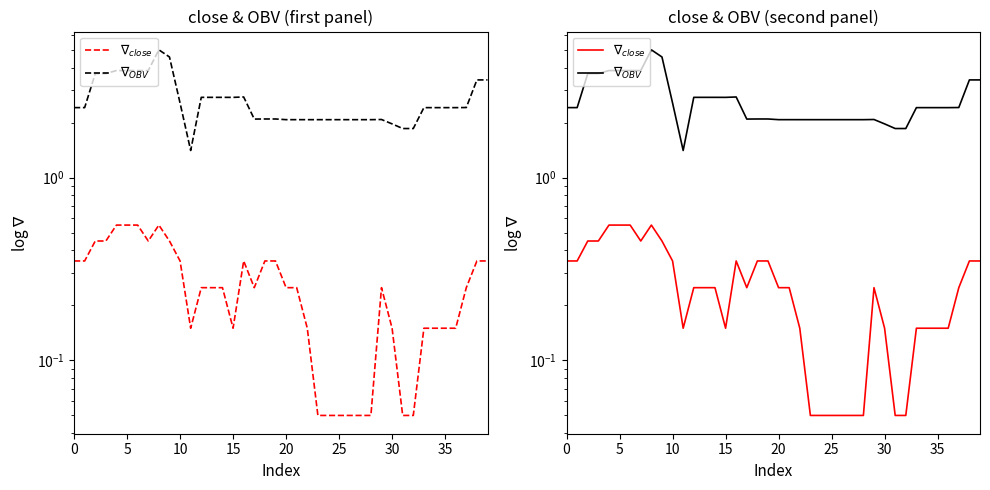

Which category has the lowest value in the $\nabla_{OBV}$ series?

11